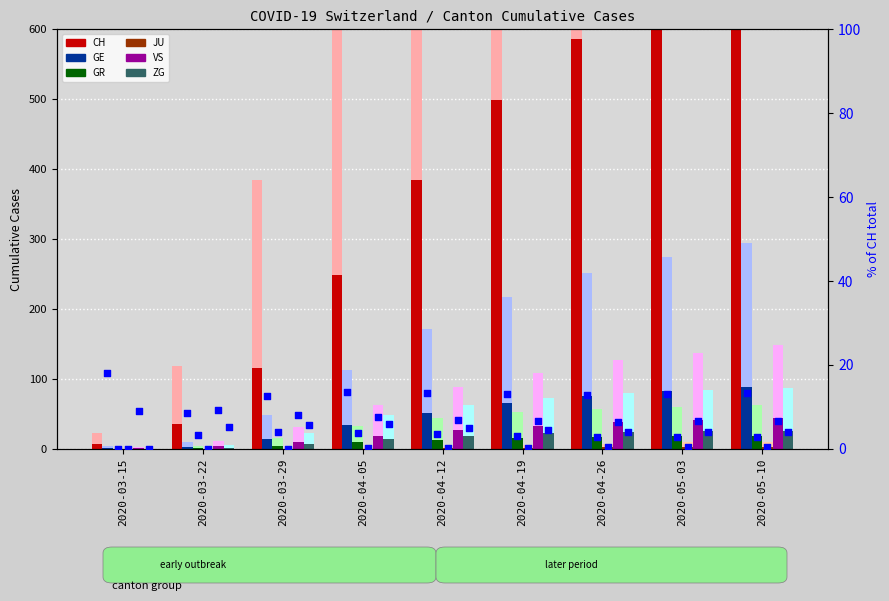

Which series contains the highest Y value?

CH